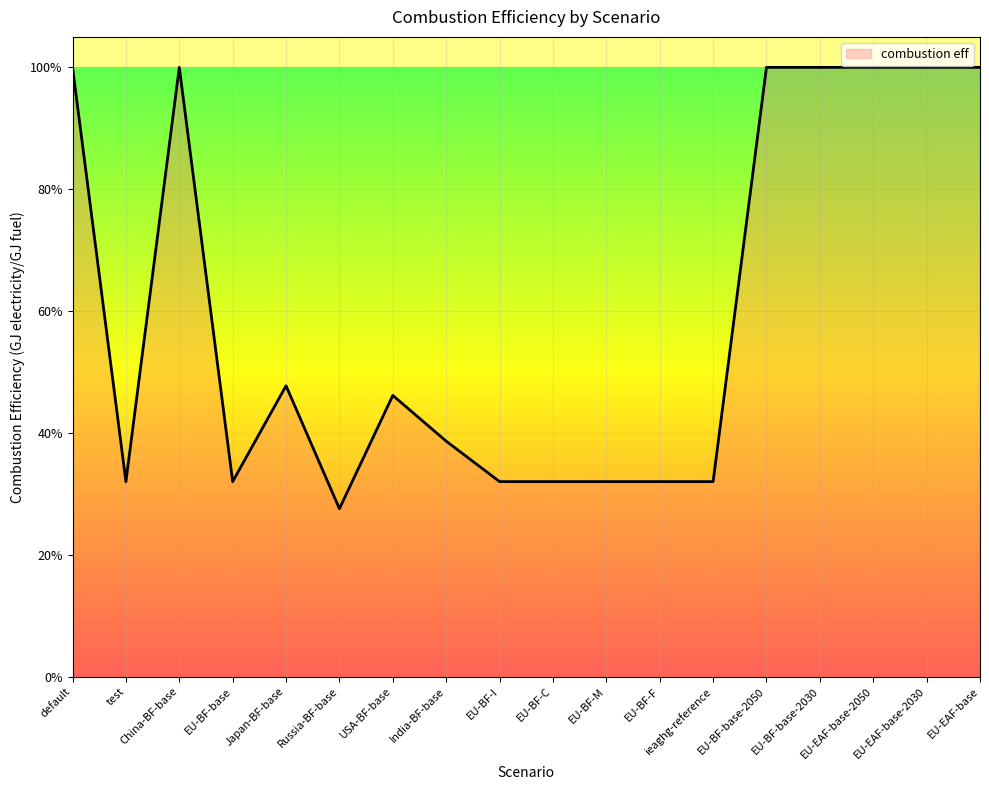

Which category has the lowest value across all series?

Russia-BF-base